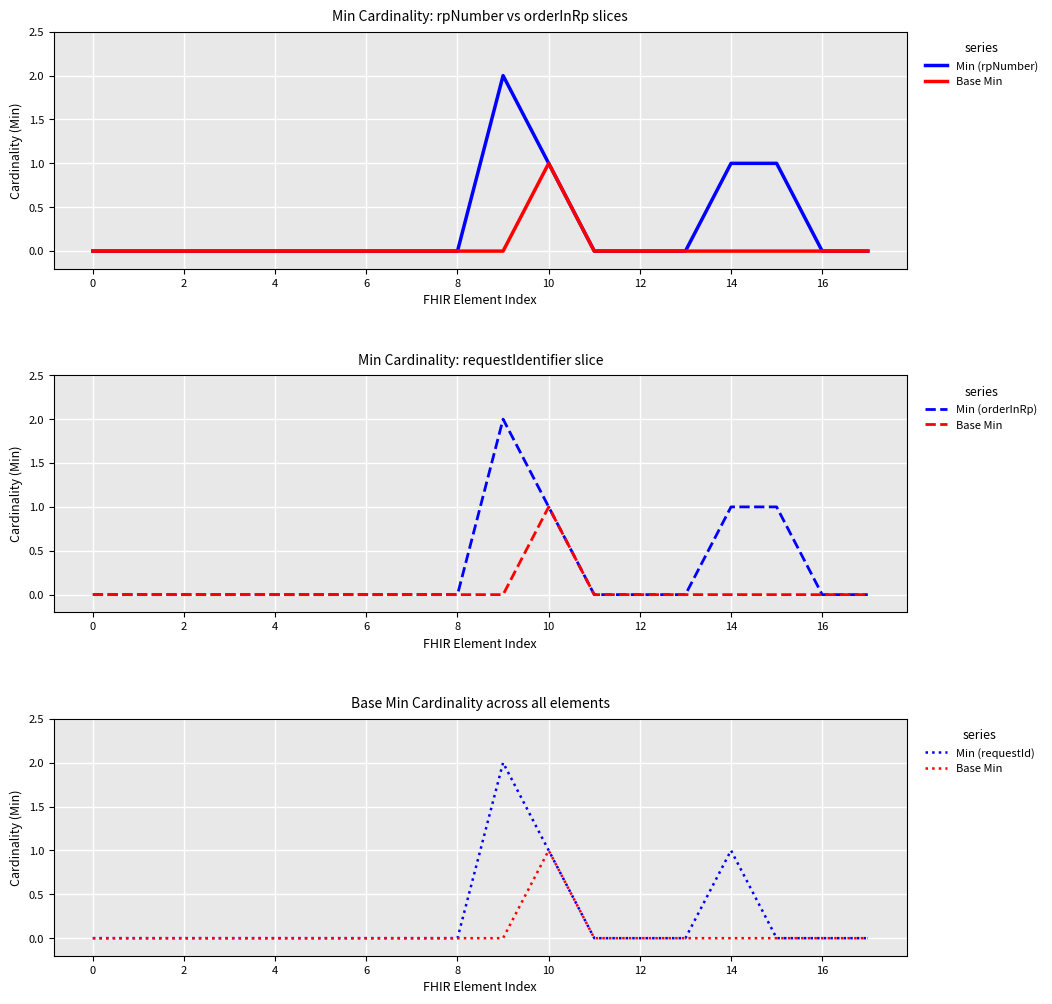

Where is the first local maximum for Min (rpNumber)?

9